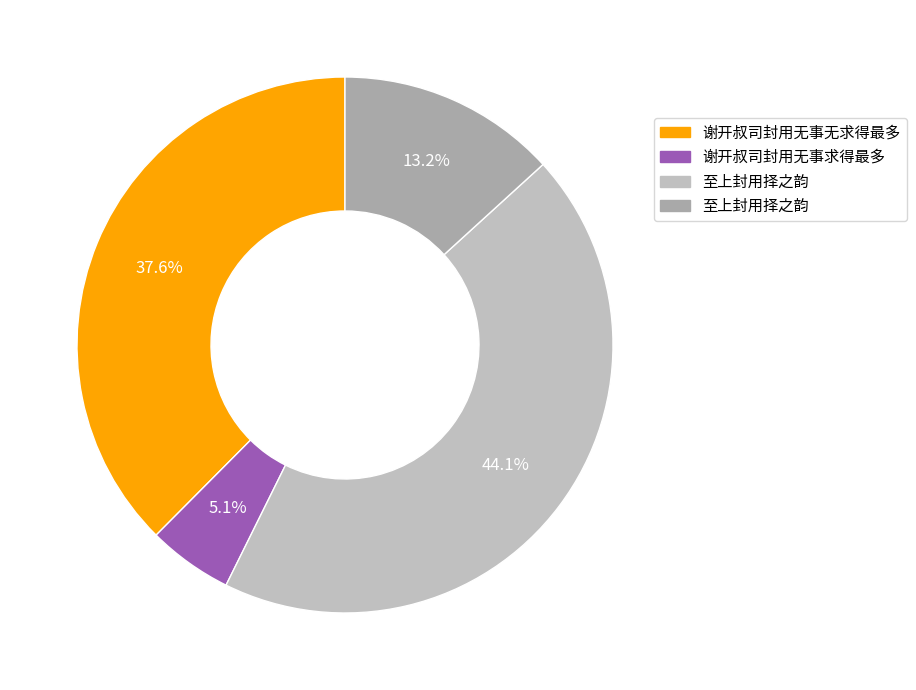

Count the number of slices in the pie.

4